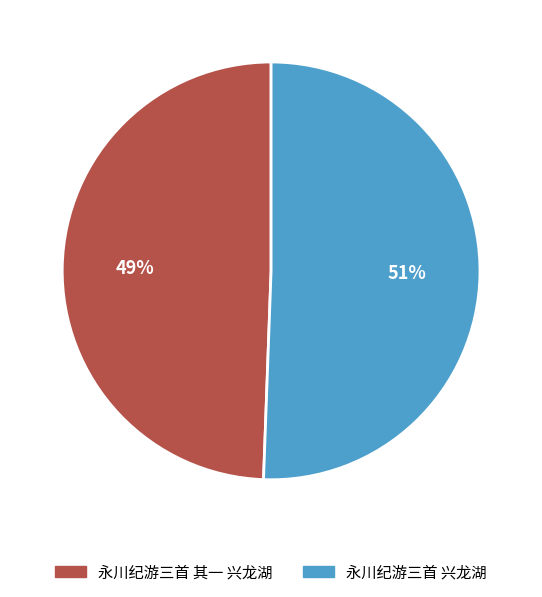

Which category has the smallest portion of the pie?

永川纪游三首 其一 兴龙湖